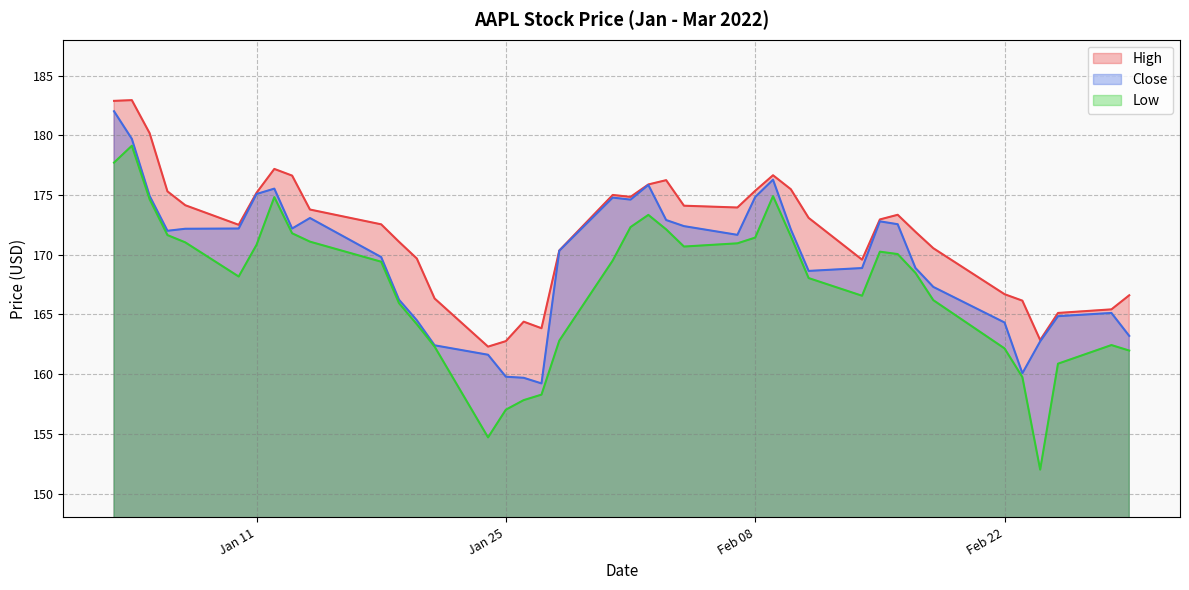

True or false: Low and High intersect in this chart.

False